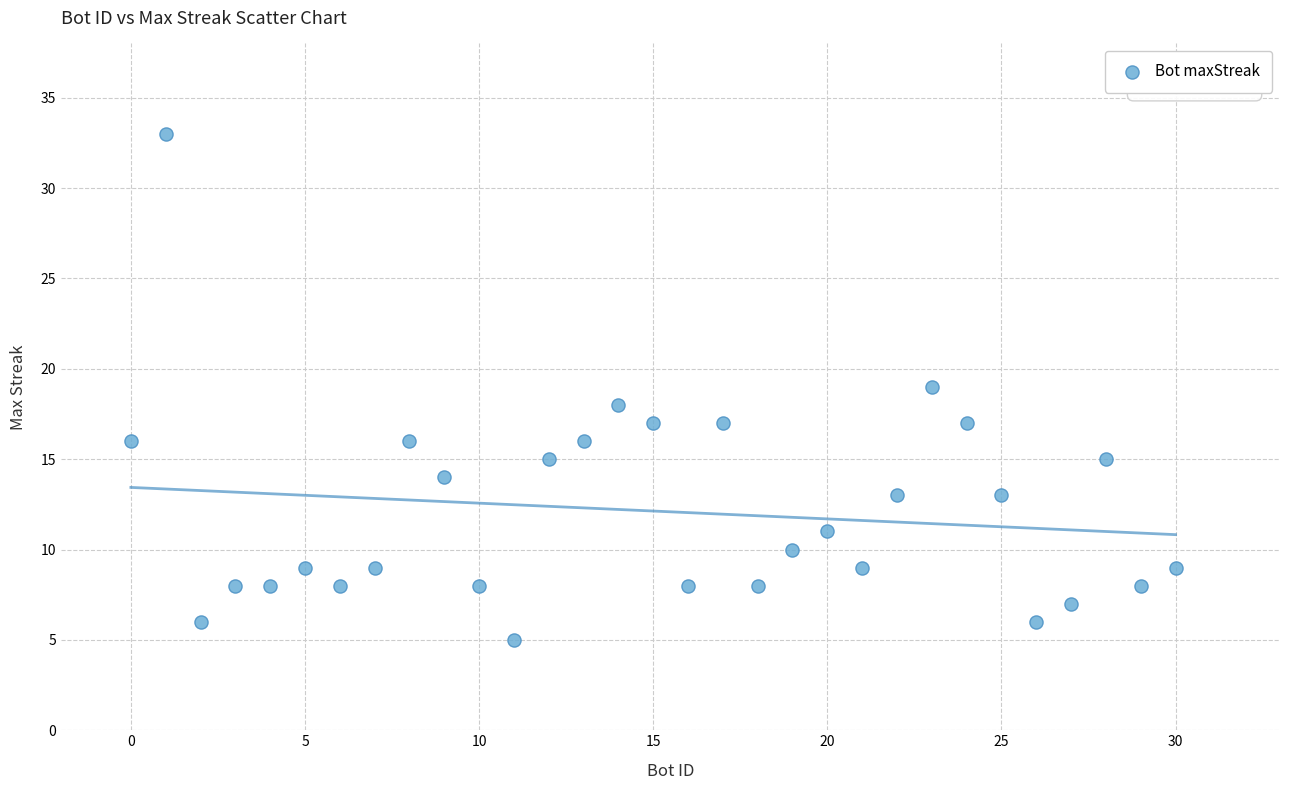

What is the range of X values (max minus min)?

30